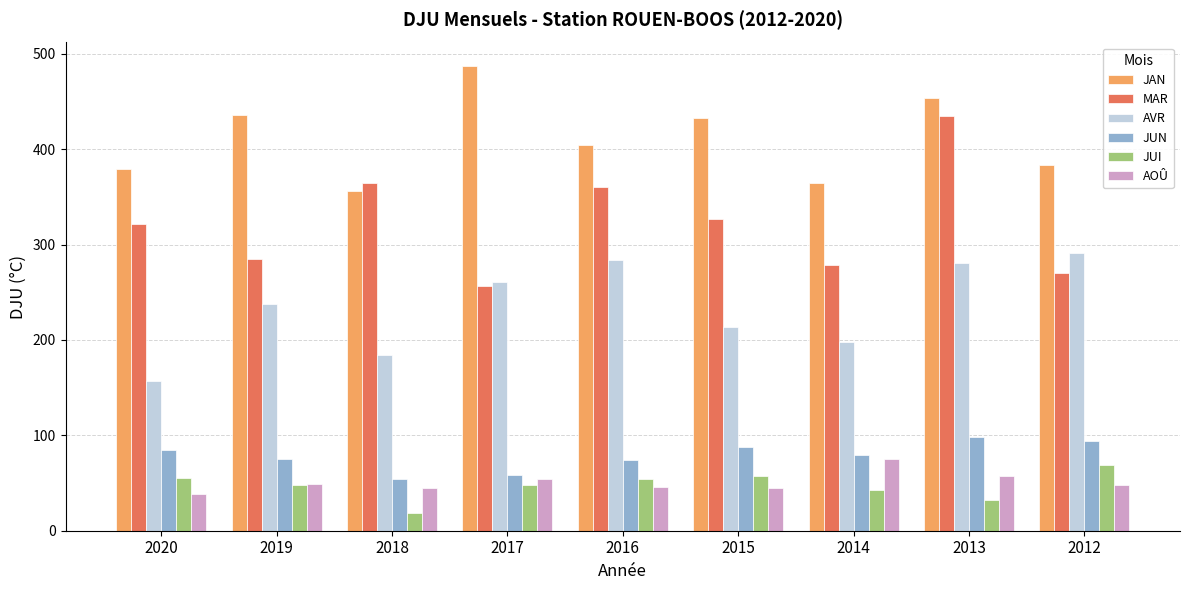

Which category has the lowest value in the MAR series?

2017